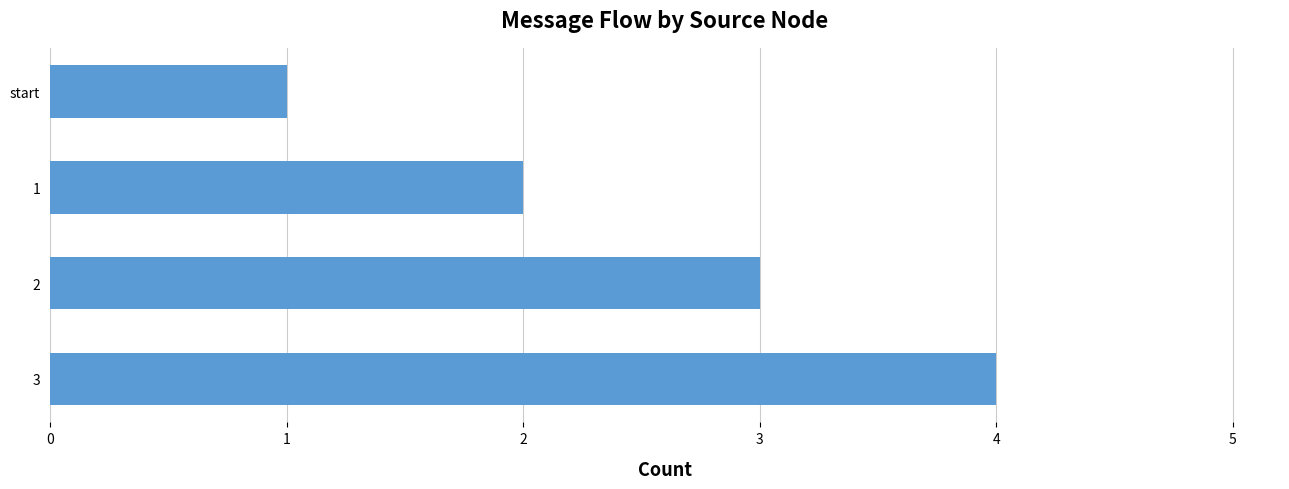

The chart shows a value of 3 at 2. True or false?

True